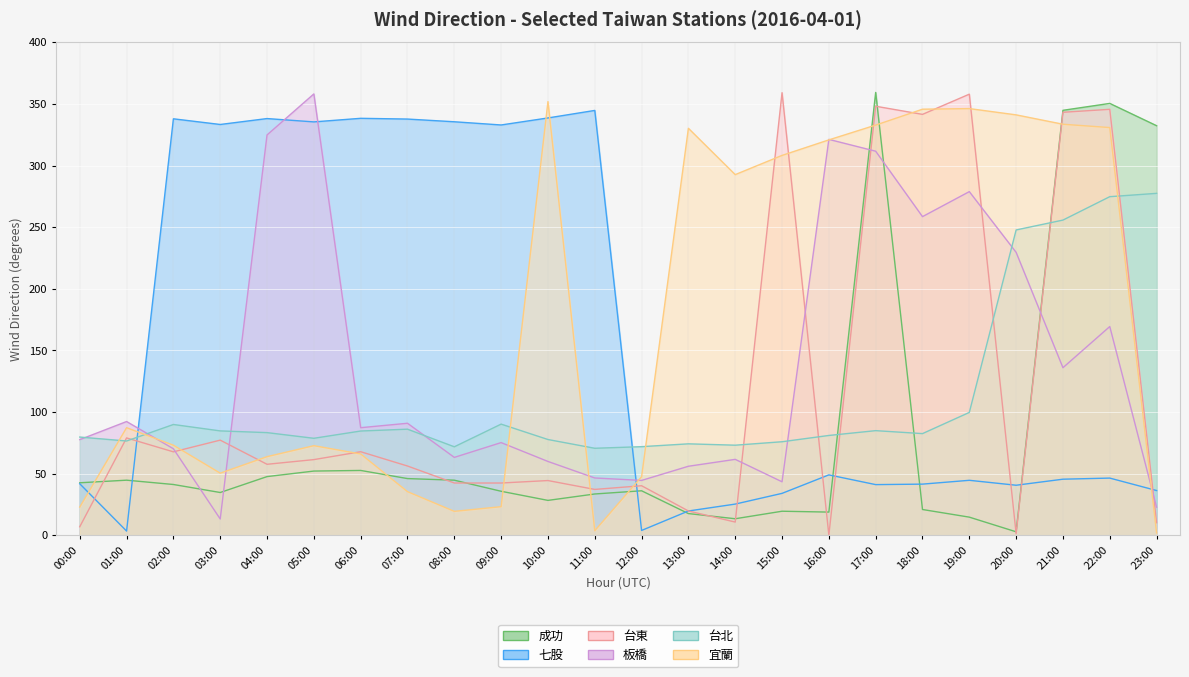

Where does the 宜蘭 series first go above 87?

01:00